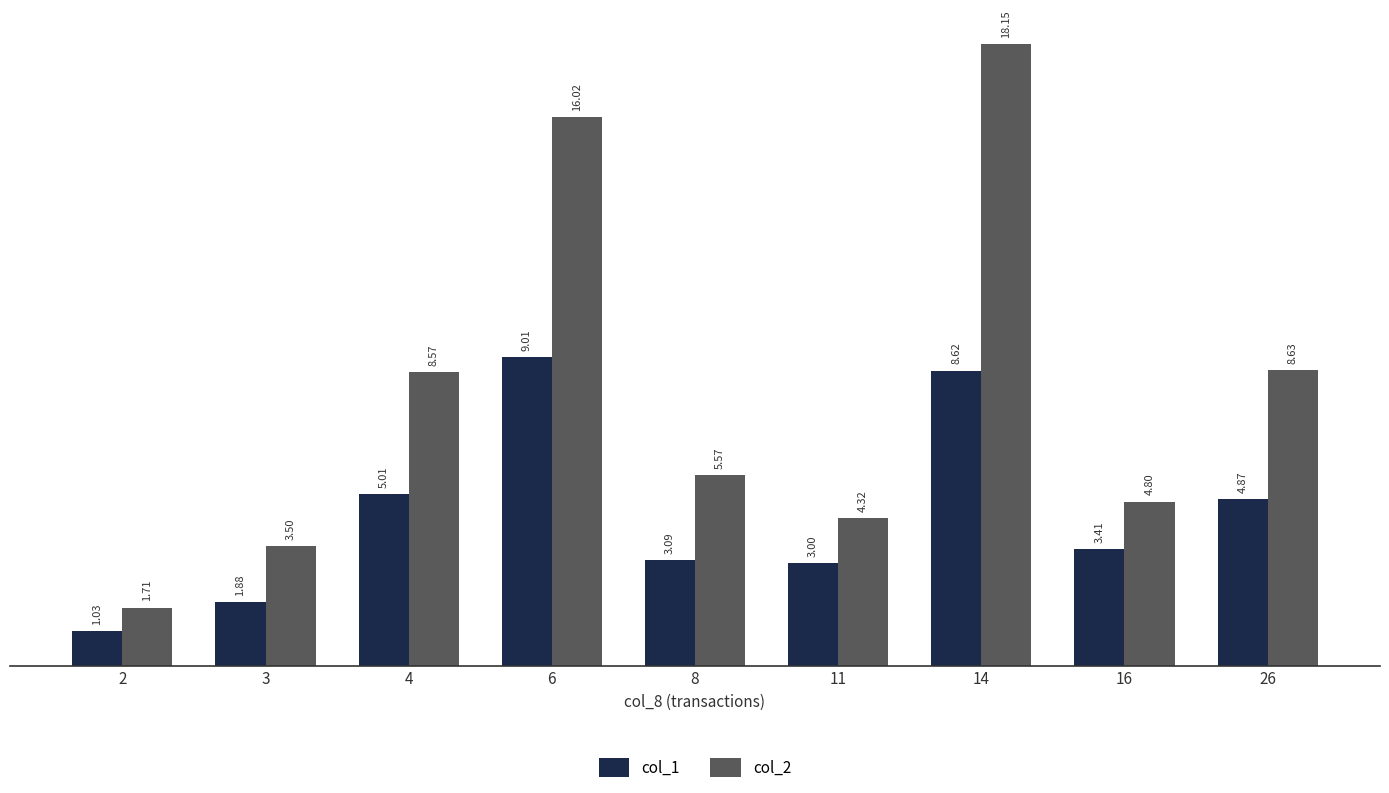

Reading left to right, list all the values displayed in this chart.

col_1: 2=103000.0	3=187500.0	4=501000.0	6=901000.0	8=309000.0	11=300000.0	14=862000.0	16=341000.0	26=487000.0
col_2: 2=170736.7	3=349600.0	4=857150.0	6=1602180.0	8=556830.0	11=431500.0	14=1814790.0	16=479980.0	26=863170.0